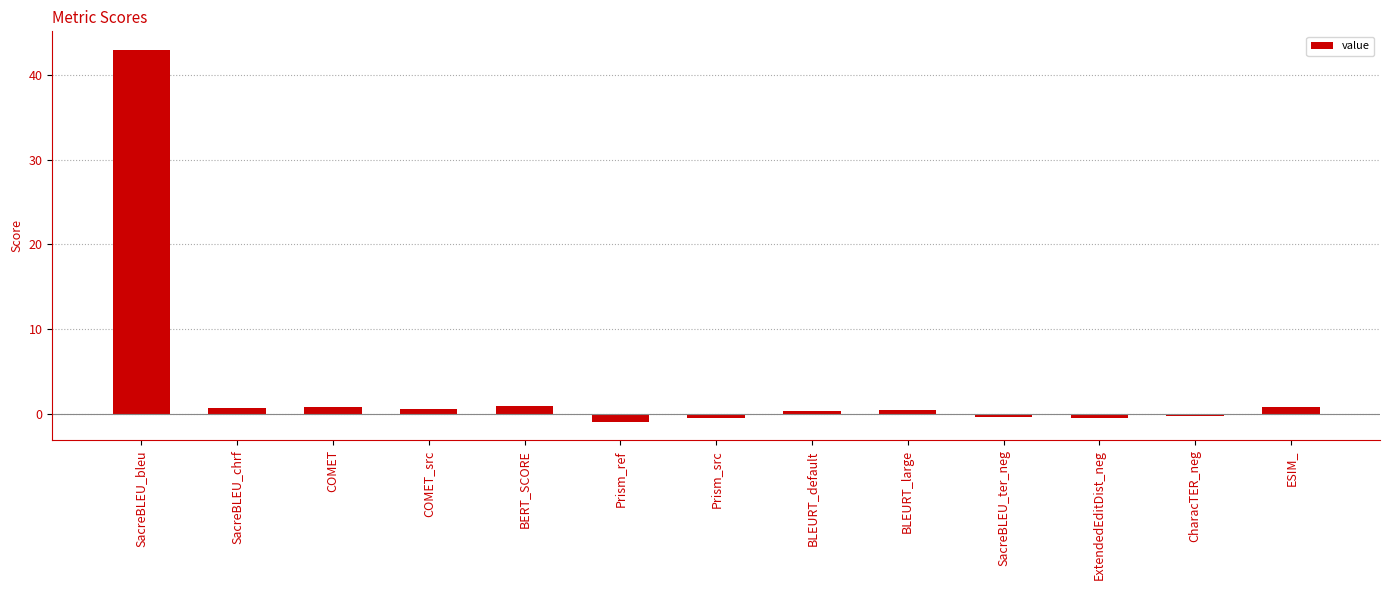

At which label does the data first exceed 0?

SacreBLEU_bleu